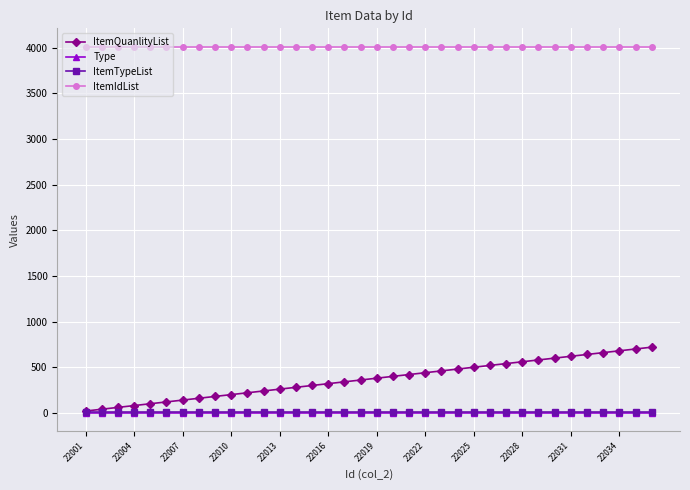

Which series has the widest spread of values?

ItemQuanlityList